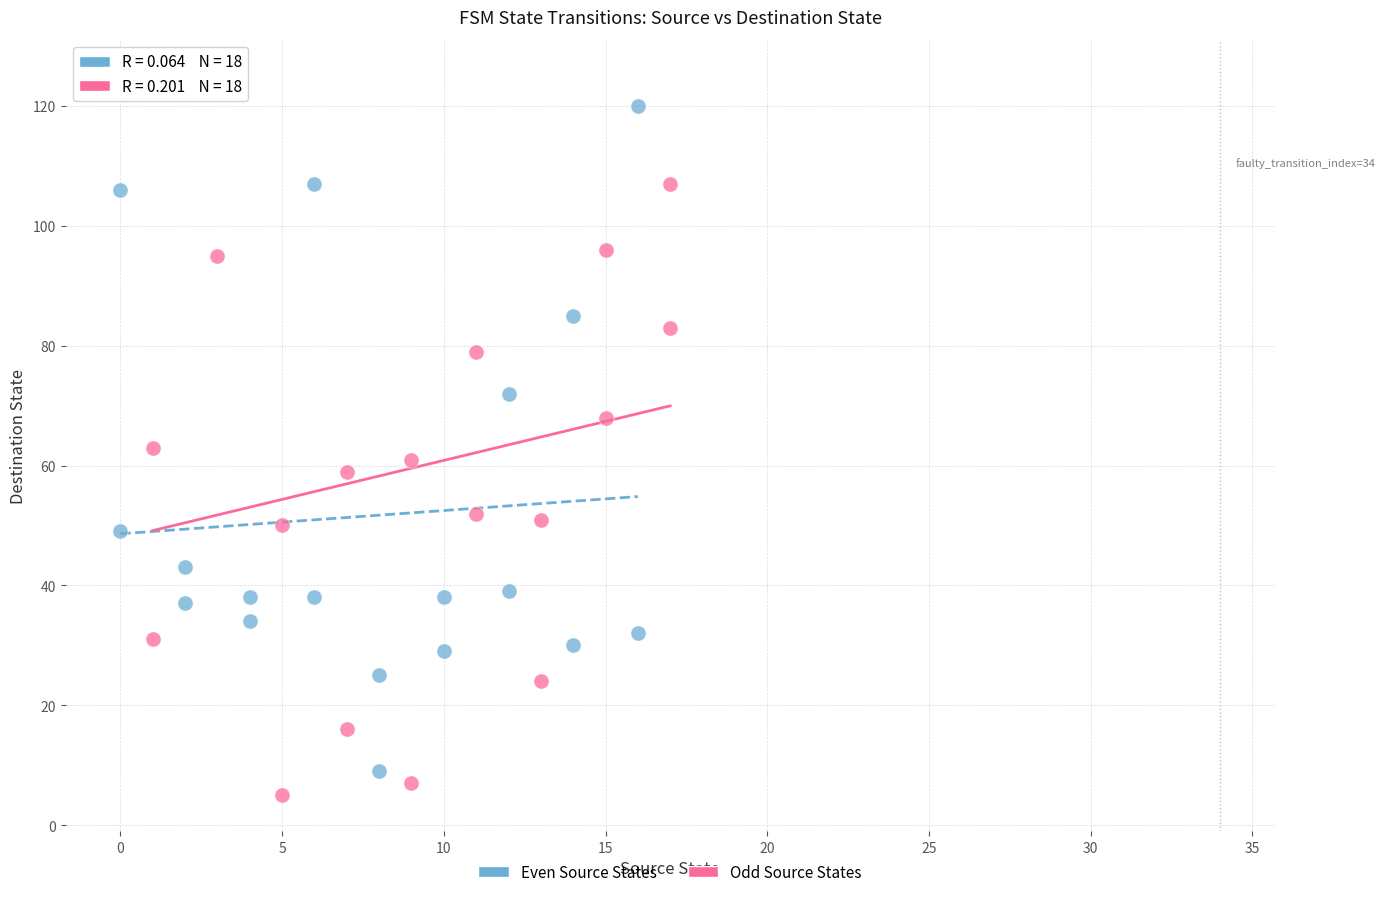

Which series has the largest Y range (max minus min)?

Odd Source States